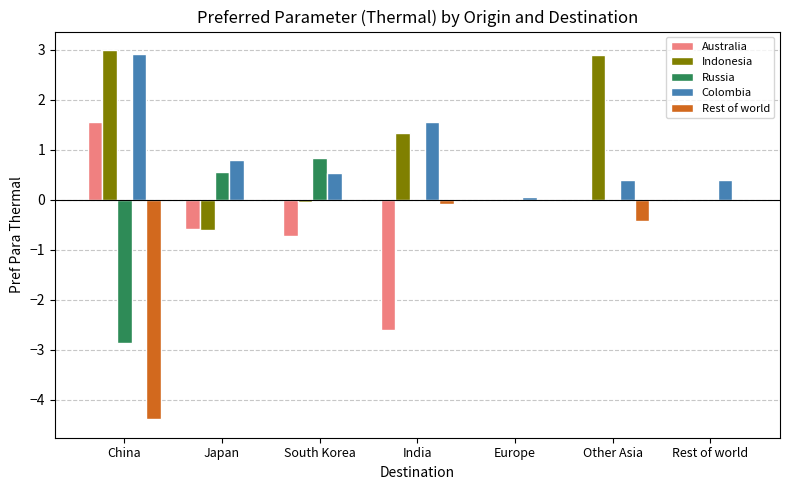

Is it true that Australia equals -0.0 at Other Asia?

True